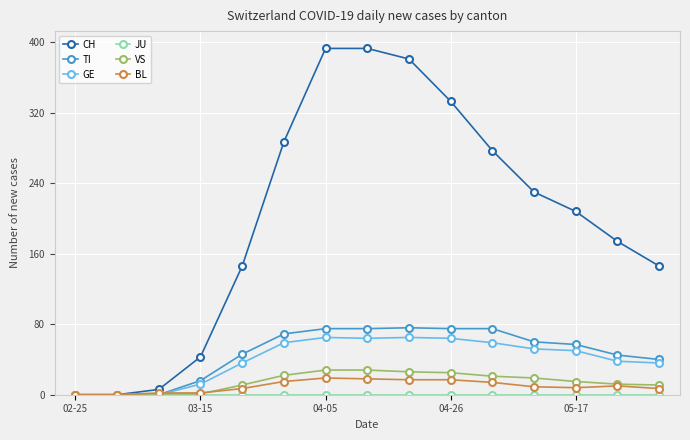

True or false: CH has more than 2 interior local peaks.

False